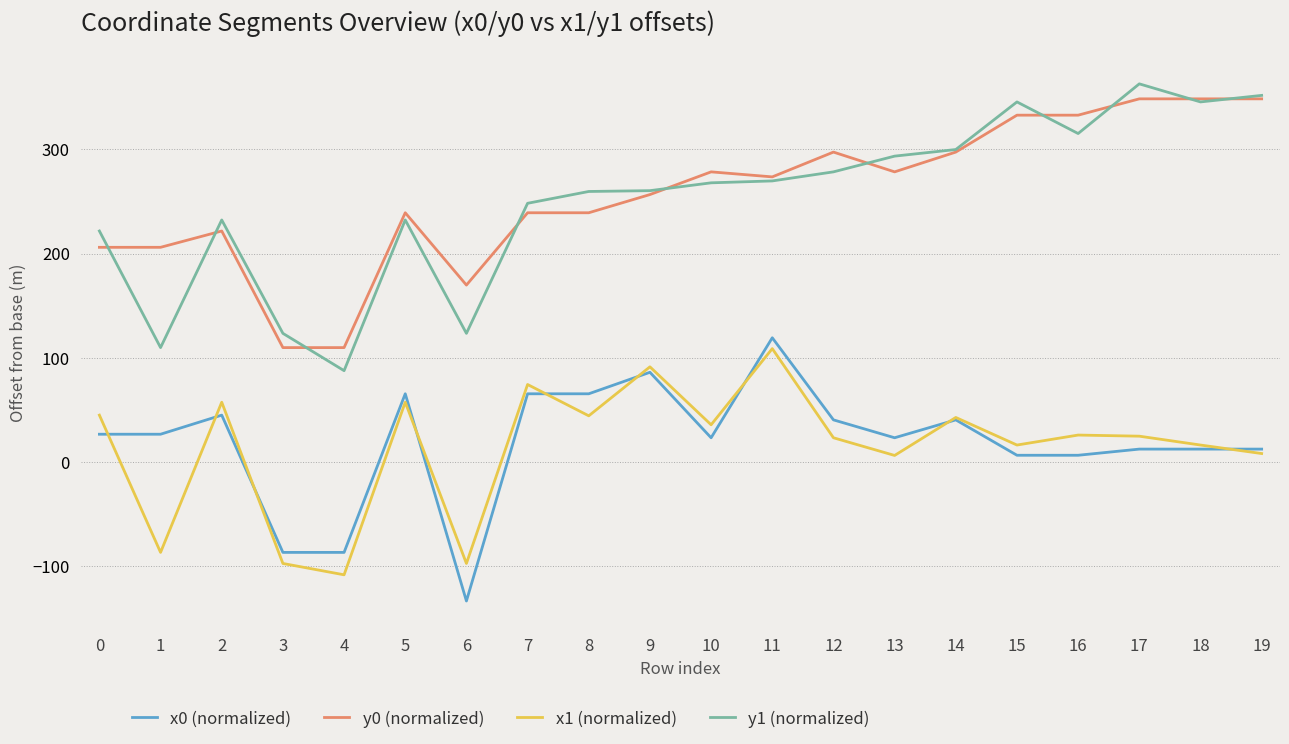

What are all the series names shown in the legend?

x0 (normalized), y0 (normalized), x1 (normalized), y1 (normalized)